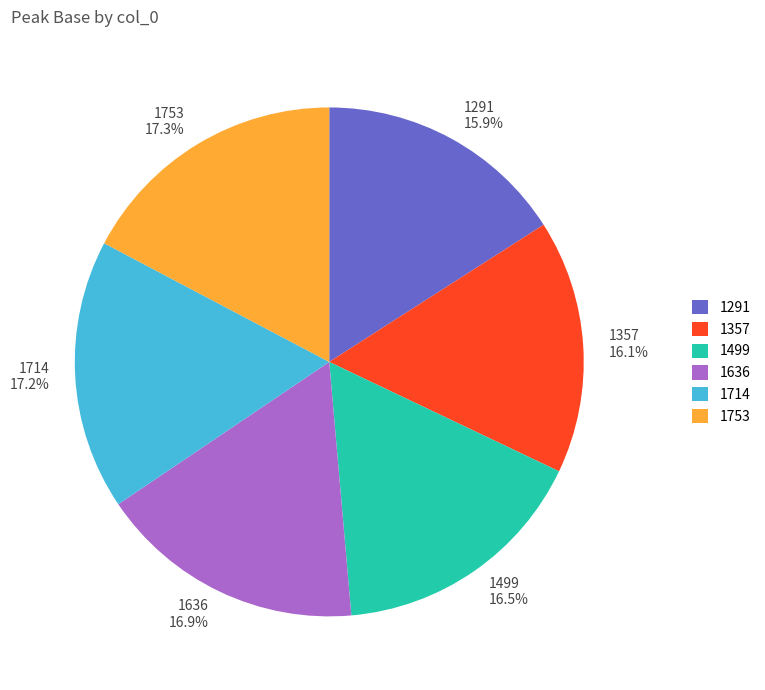

What percentage is NOT represented by 1357?

83.9%